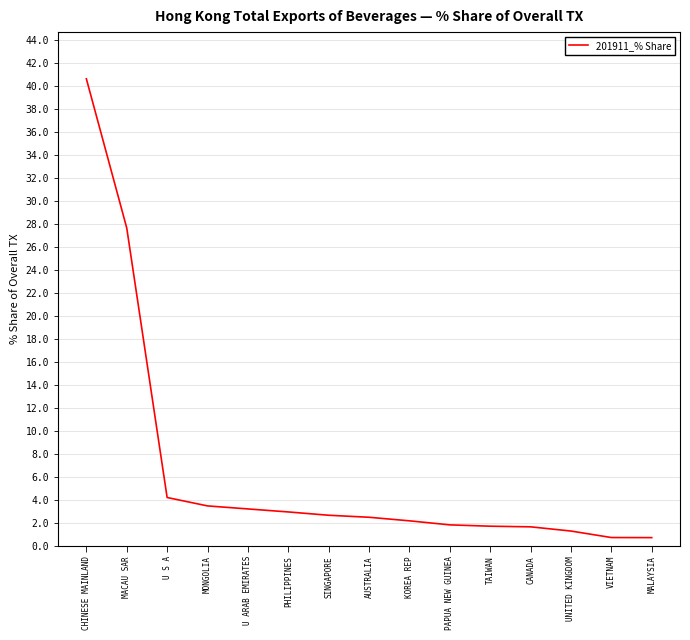

What is the approximate value at U S A?

4.2